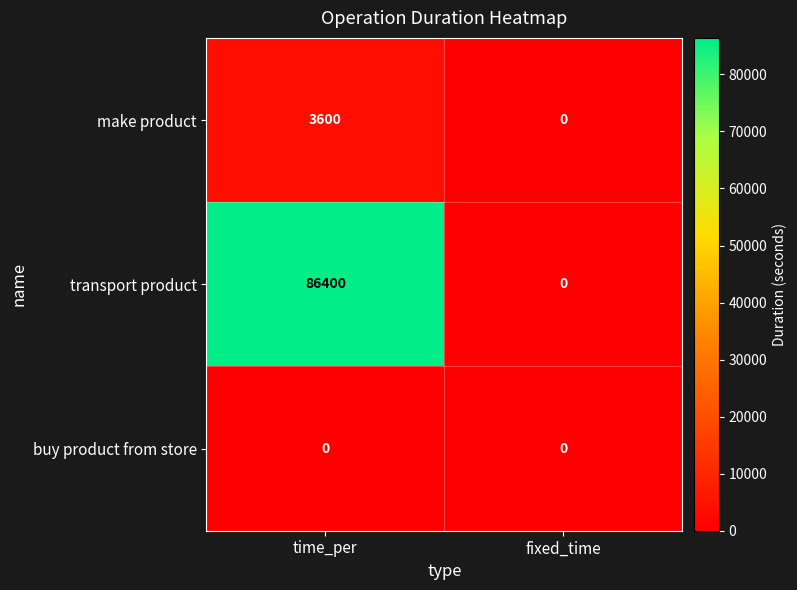

How many categories are shown in the chart?

2